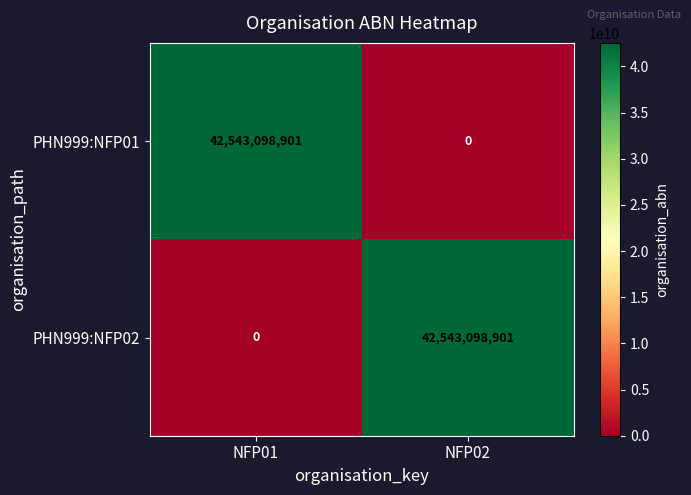

Is it true that PHN999:NFP01 equals 0 at NFP02?

True